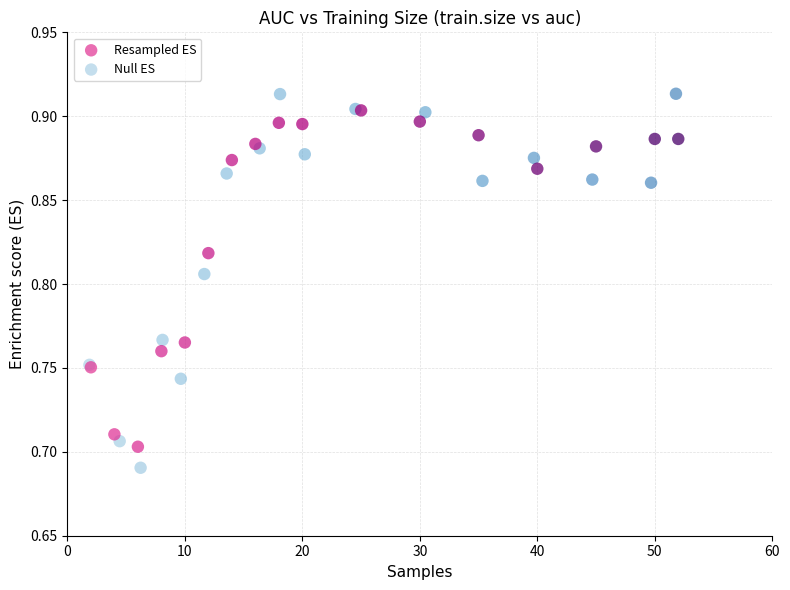

Which series contains the lowest Y value?

Null ES